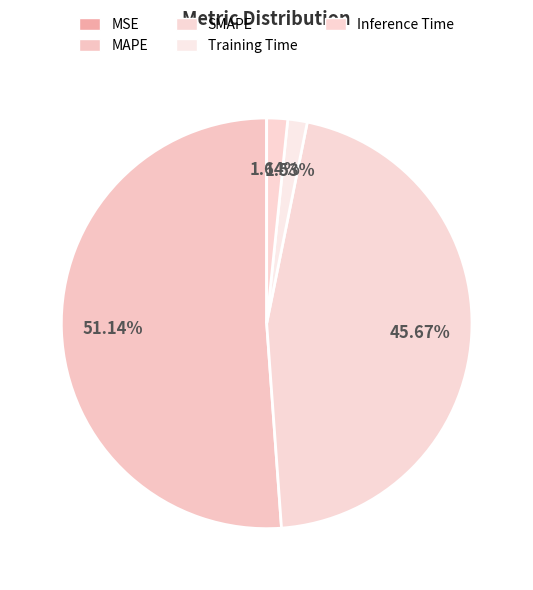

How many segments does this pie chart have?

5